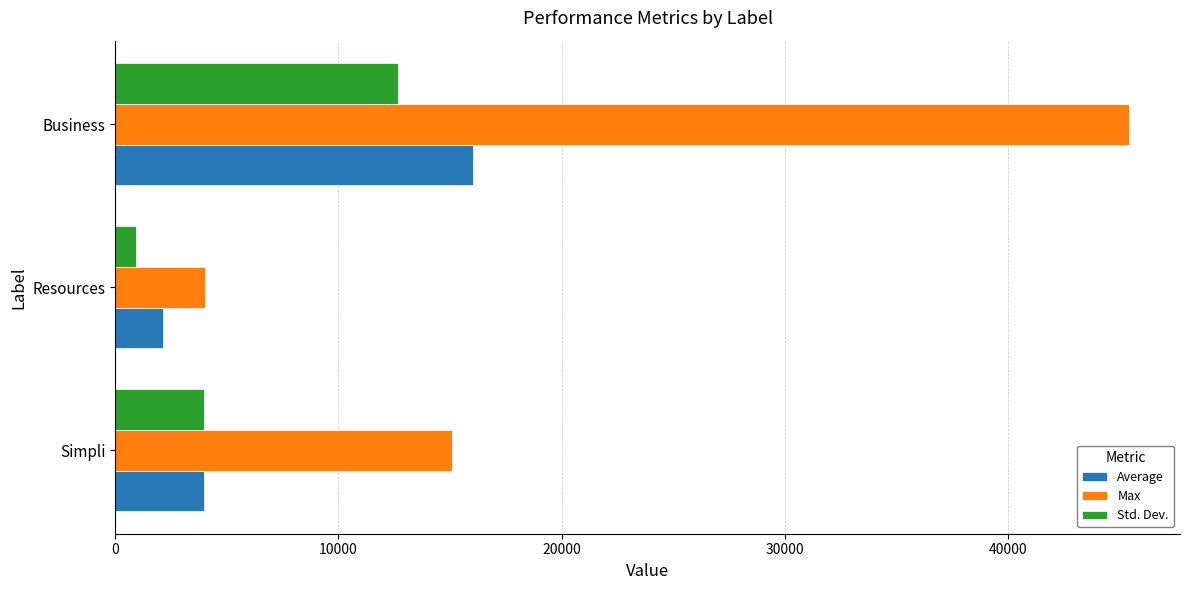

How many series are shown in this chart?

3